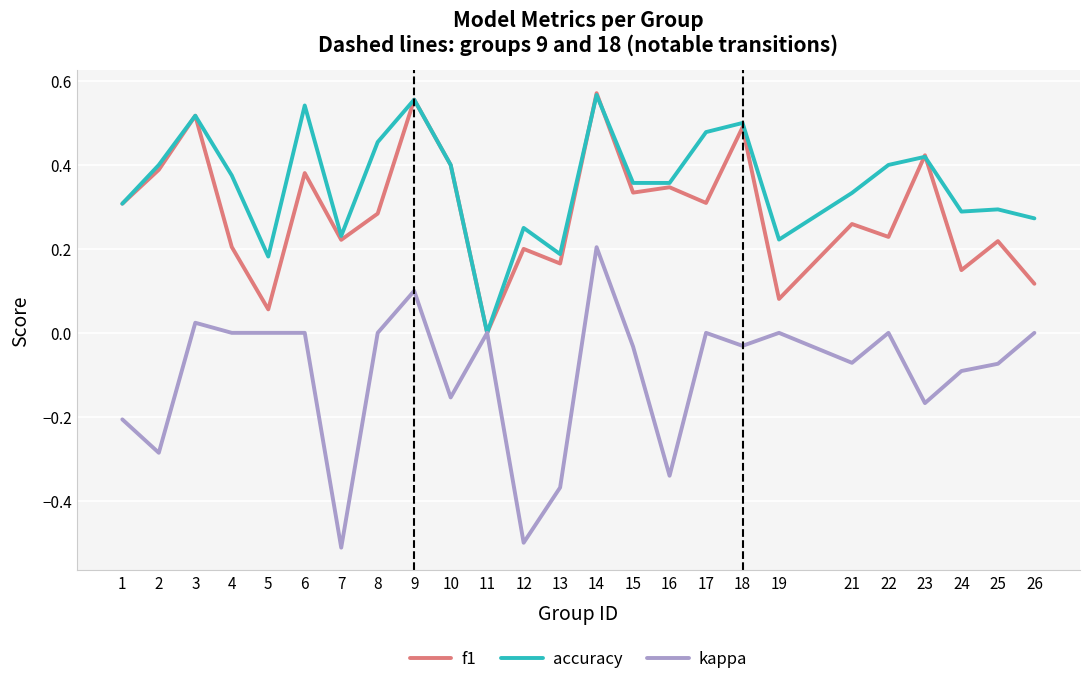

The f1 series shows 0.5 at 3. True or false?

True